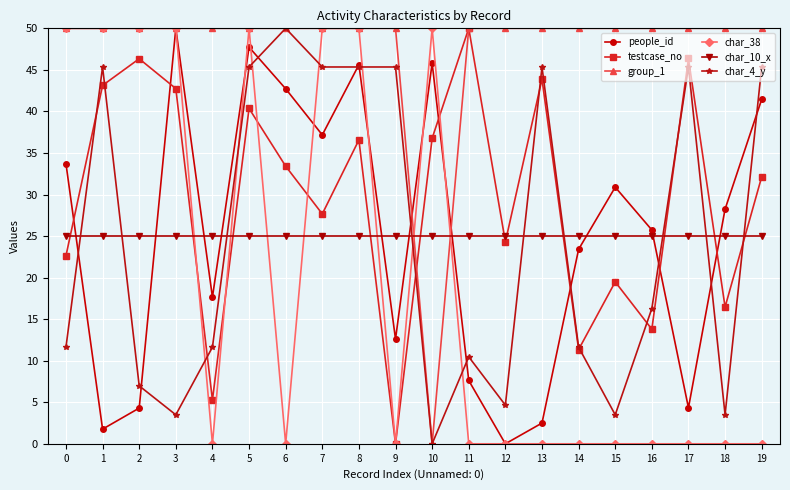

What is the total value across all series at 11?

143.1